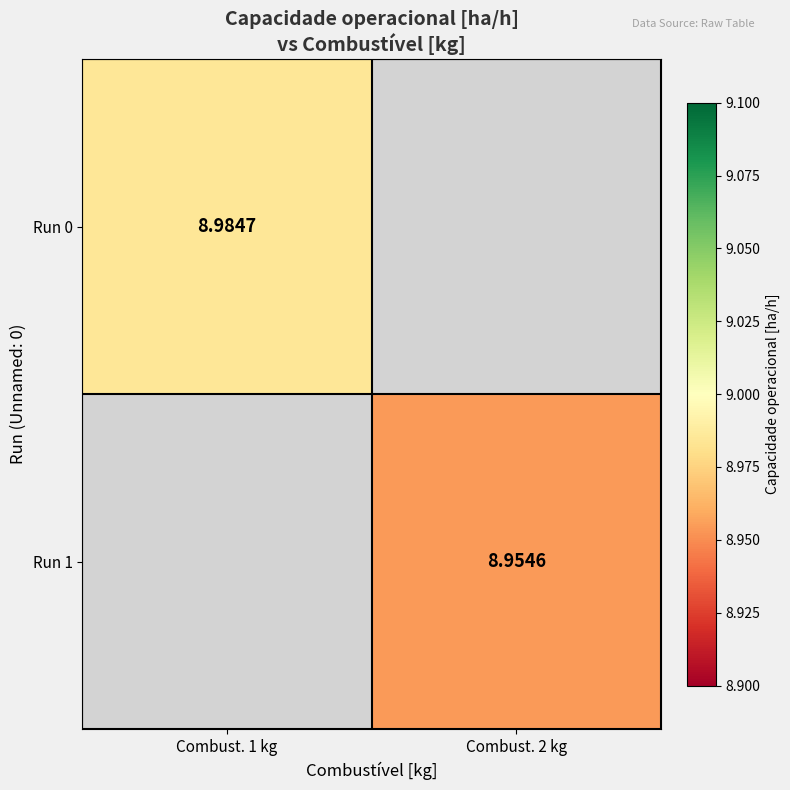

List the series in order of their overall mean, highest first.

Run 0, Run 1